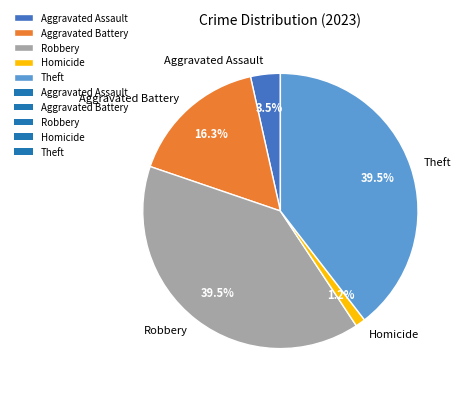

Which category has the smallest portion of the pie?

Homicide